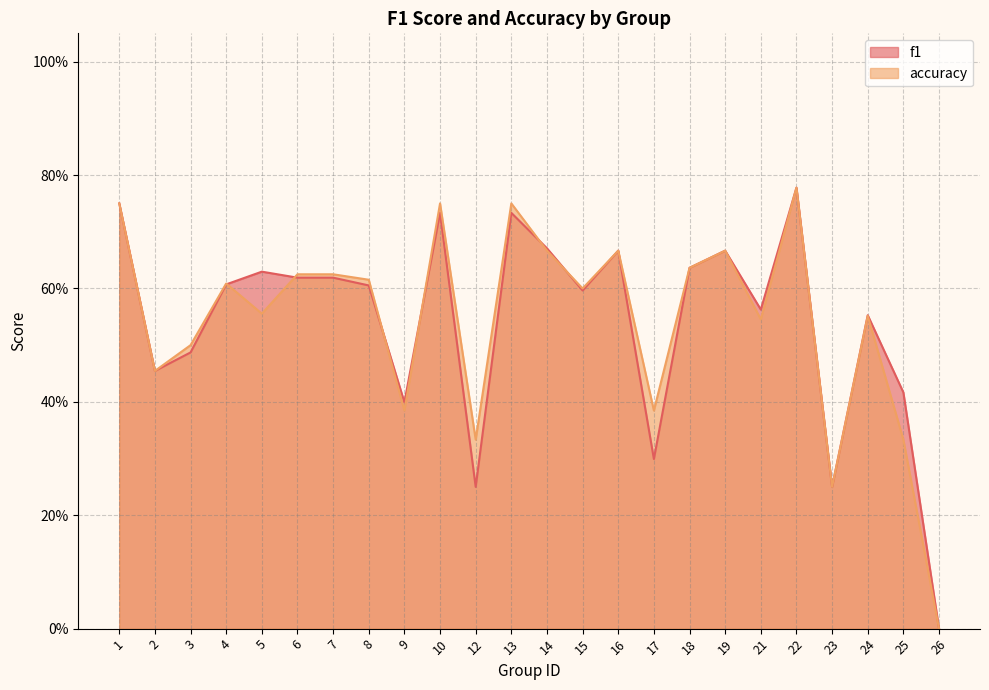

How many positive values does the f1 series have?

23